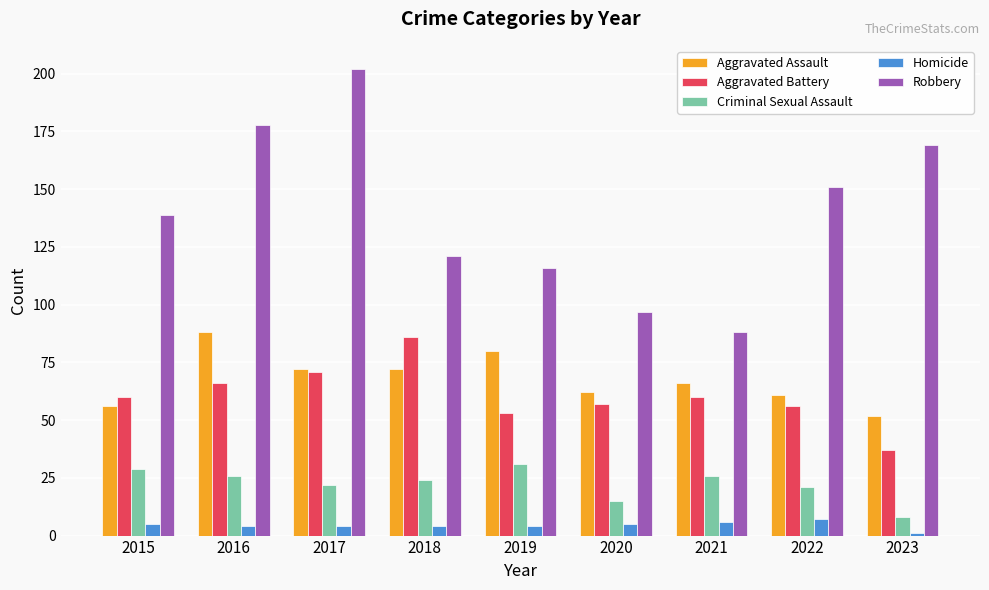

How many groups of bars are there?

9